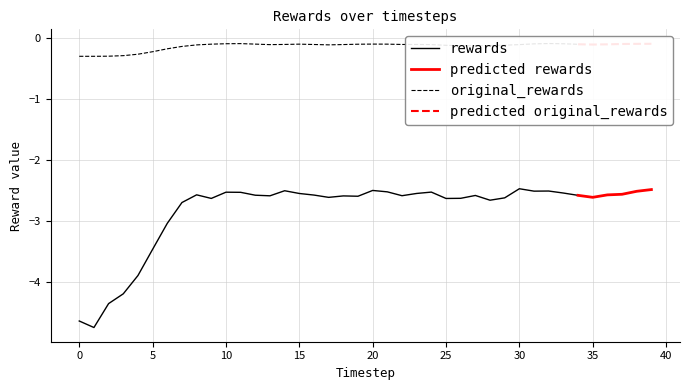

In original_rewards, how many points are higher than both neighbors (excluding endpoints)?

4